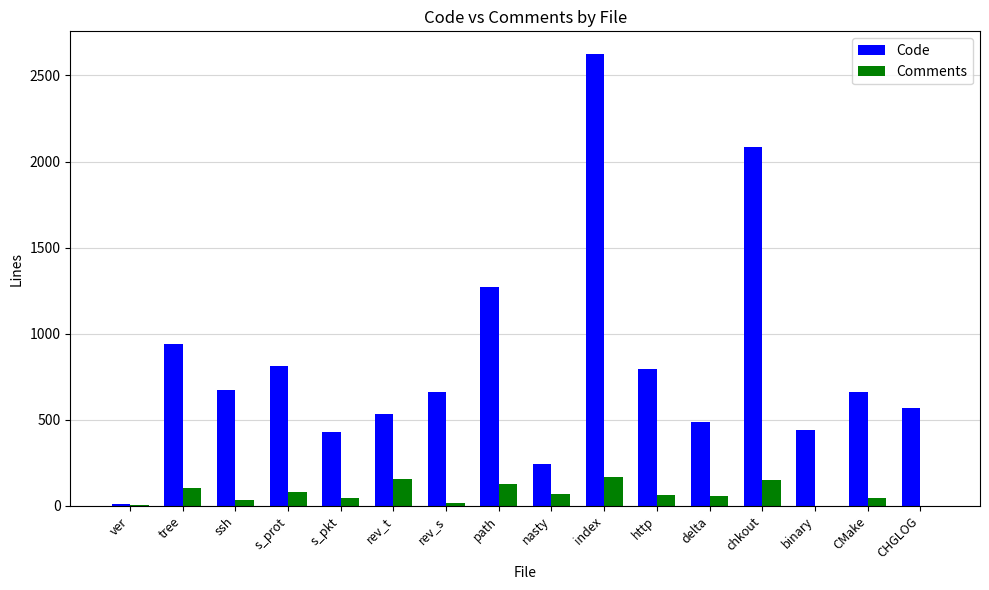

At which label does Comments first exceed 62?

tree